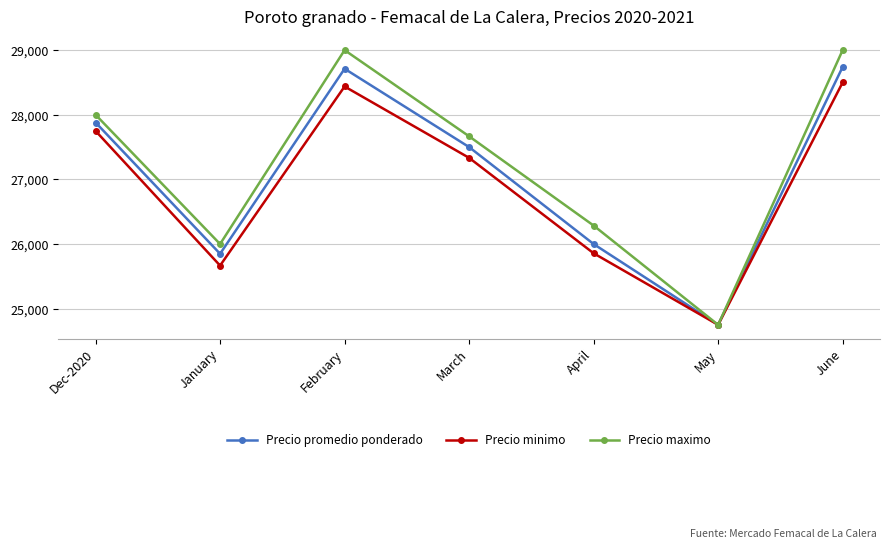

Is the value of Precio maximo at April greater than the value of Precio promedio ponderado at February?

No